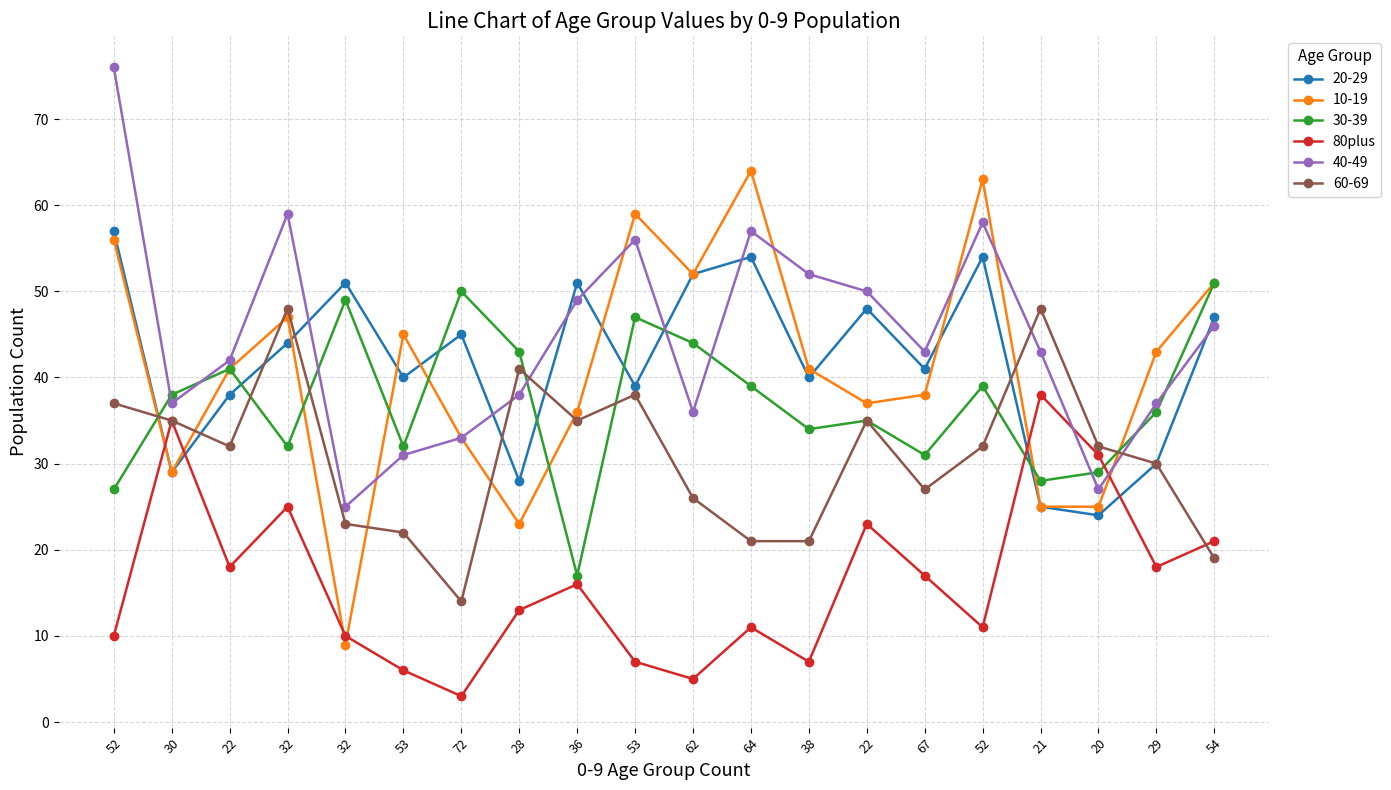

What are all the series names shown in the legend?

20-29, 10-19, 30-39, 80plus, 40-49, 60-69